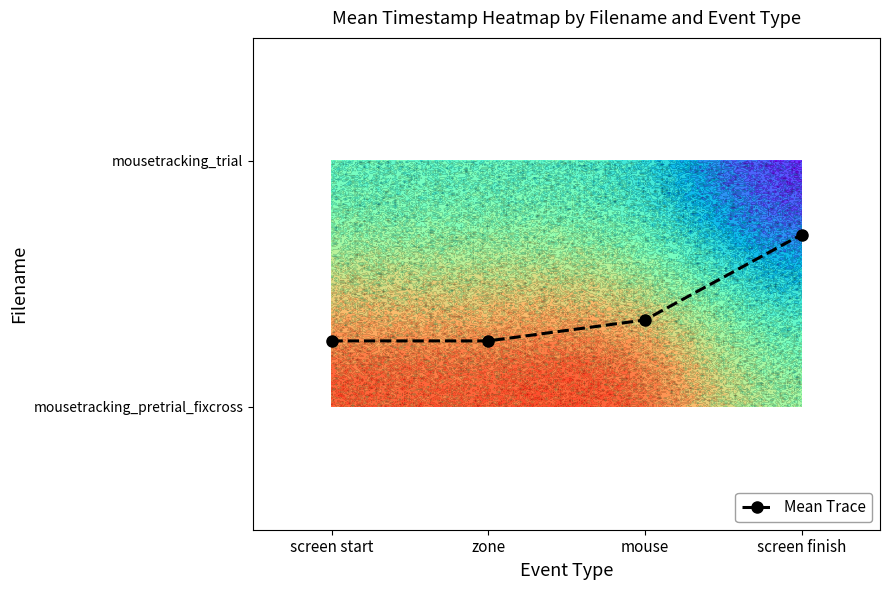

Reading left to right, extract all data points from this chart.

screen start=0.3	zone=0.3	mouse=0.4	screen finish=0.7